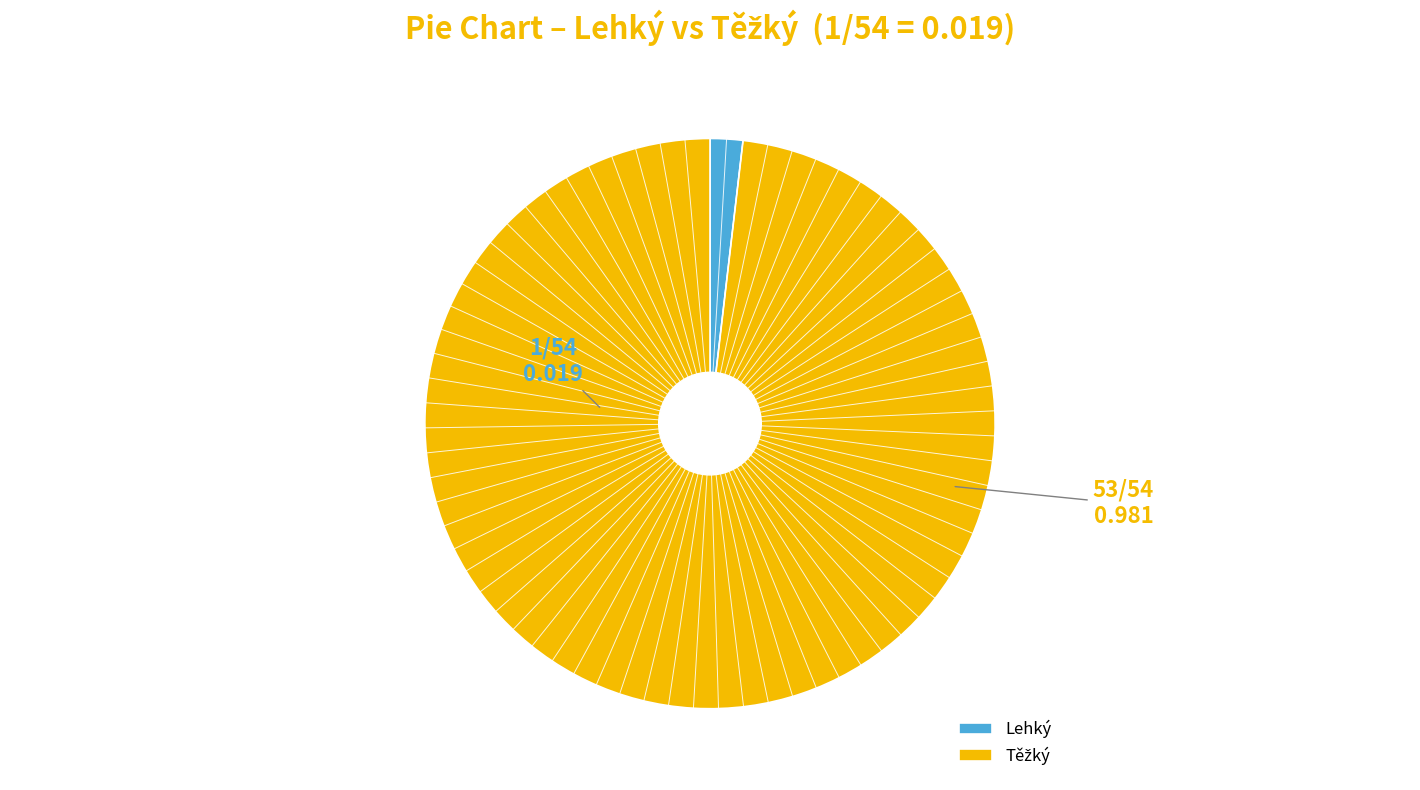

Which category has the smallest portion of the pie?

Lehký